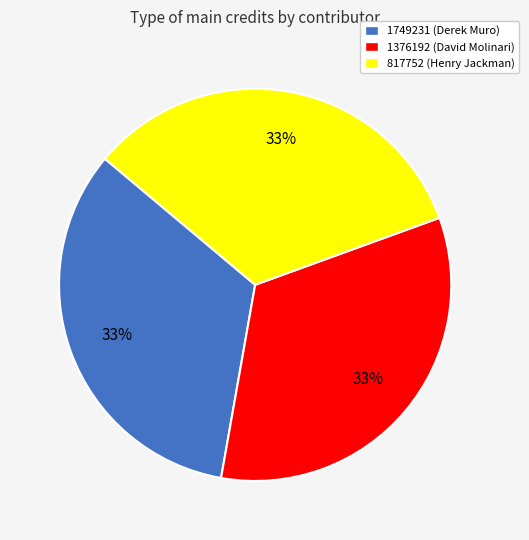

The 1749231 slice represents 22% of the pie. True or false?

False